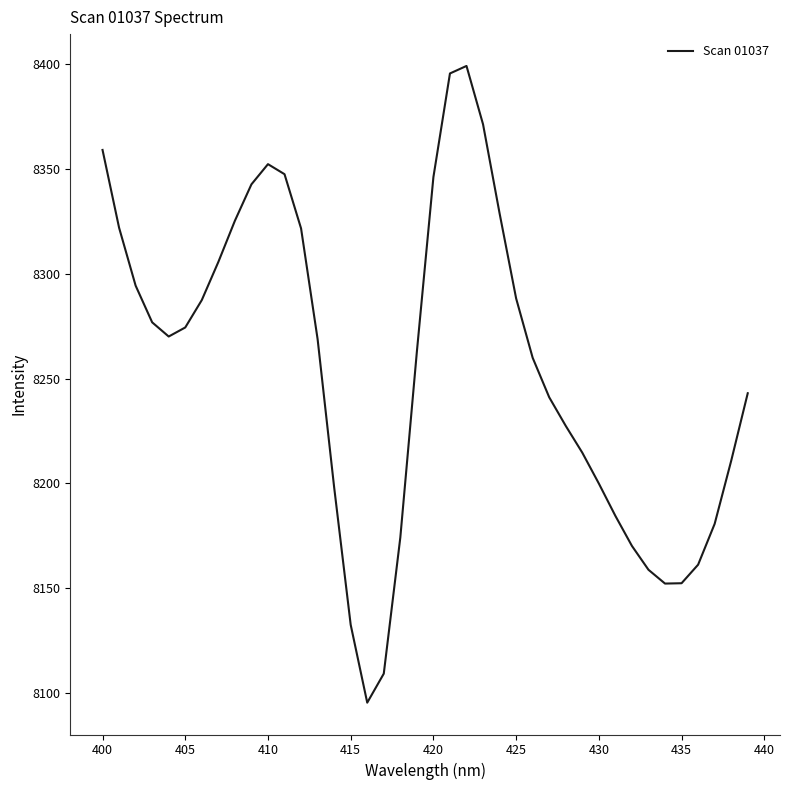

What is the greatest value displayed?

8399.3